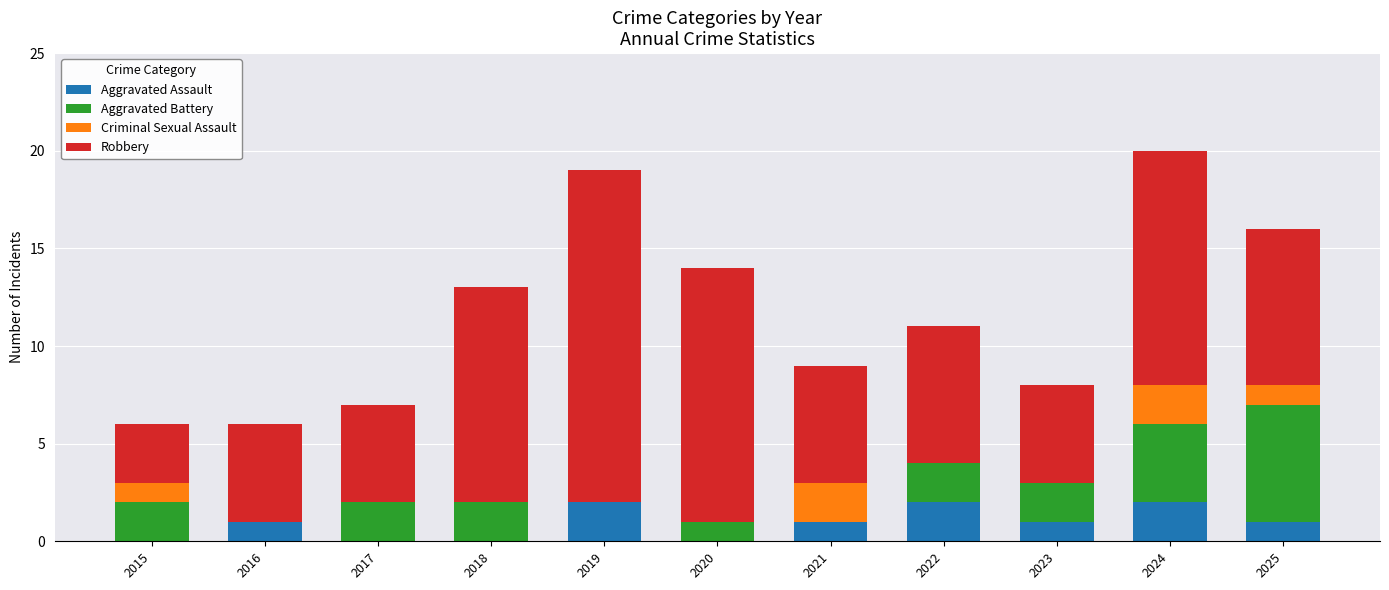

What is the sum of all Aggravated Assault values?

10